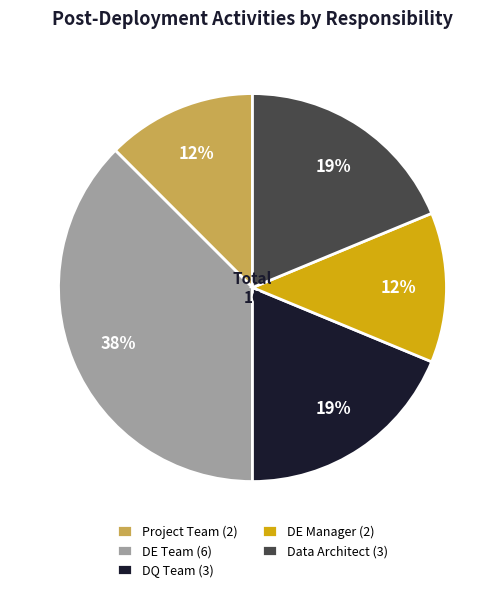

Does Data Architect represent more than half of the total?

No